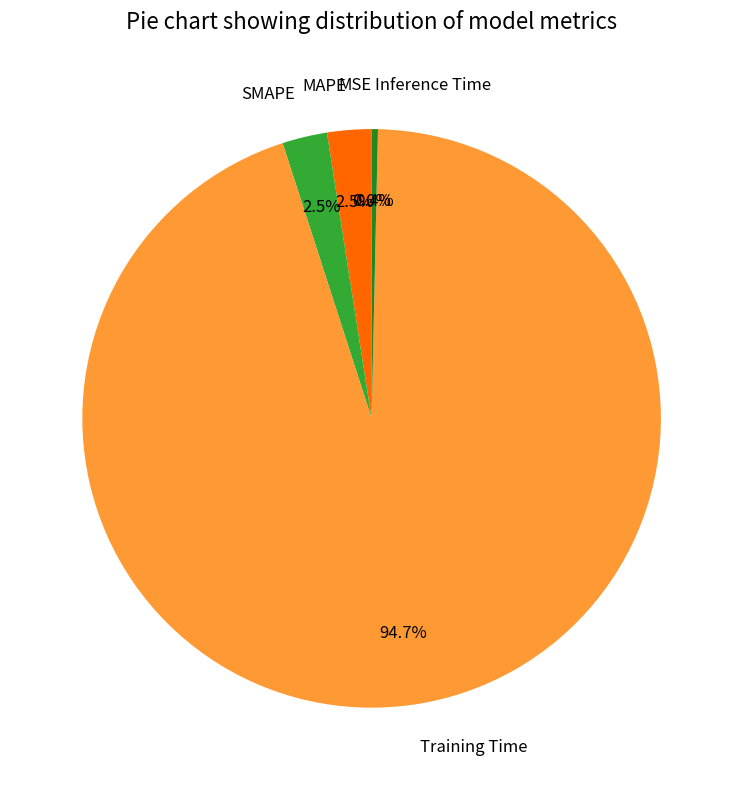

Which slice is the largest?

Training Time